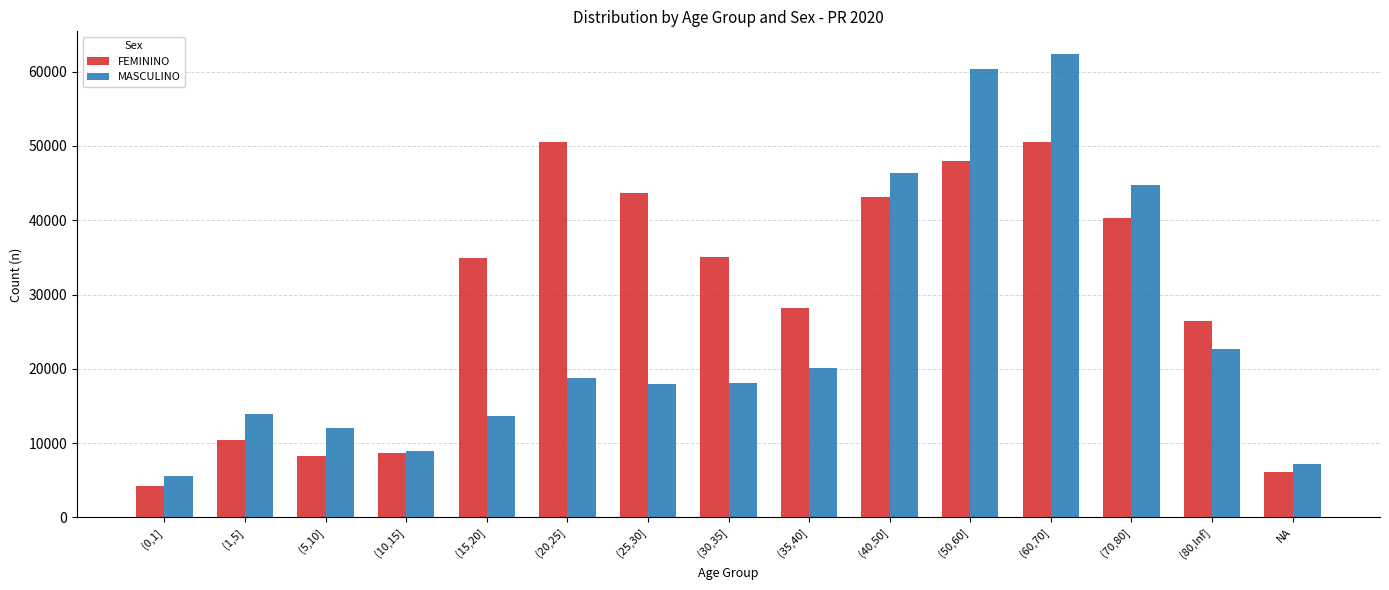

At which category does the chart reach its minimum across all series?

(0,1]